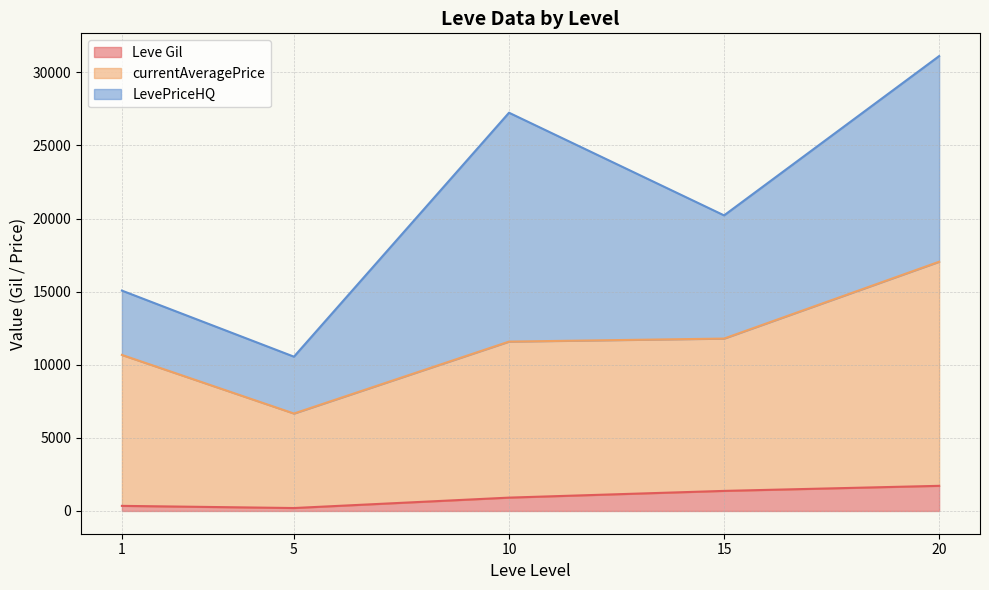

What is the highest value of the Leve Gil series?

1720.0